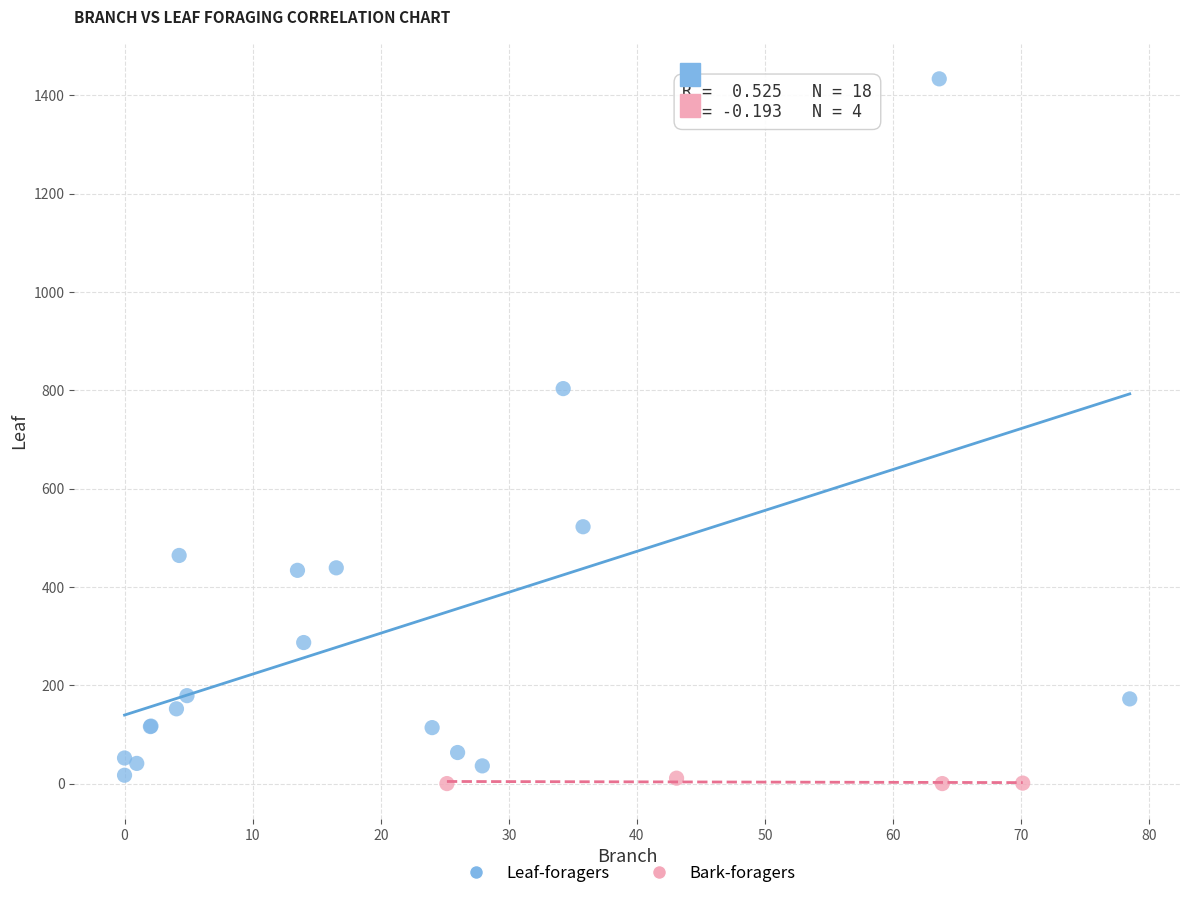

Which series has the largest Y range (max minus min)?

Leaf-foragers